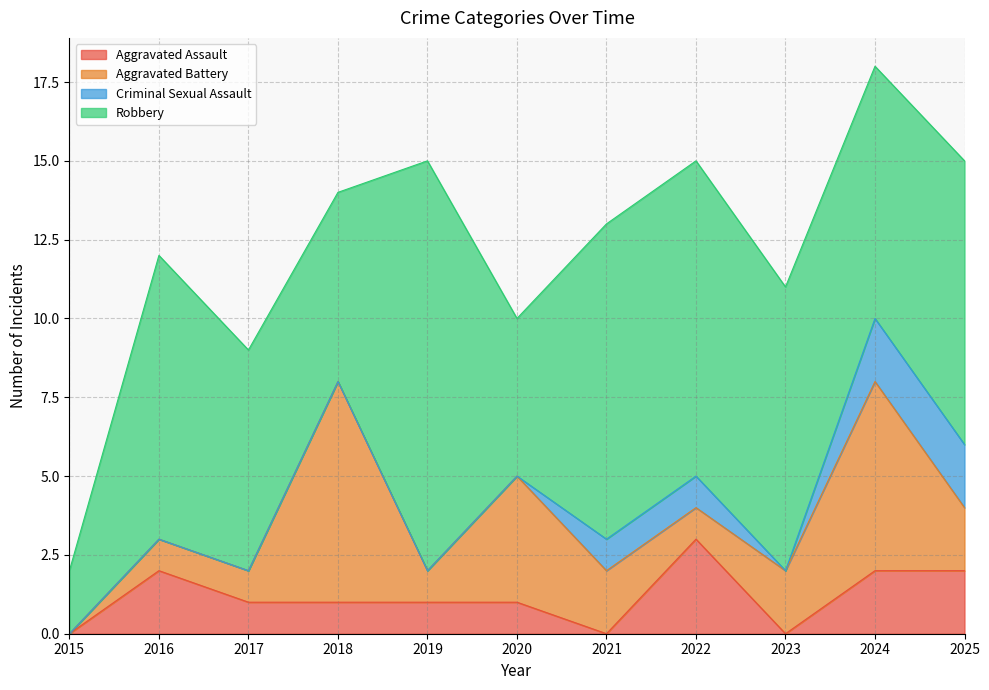

What is the average value of the Aggravated Assault series?

1